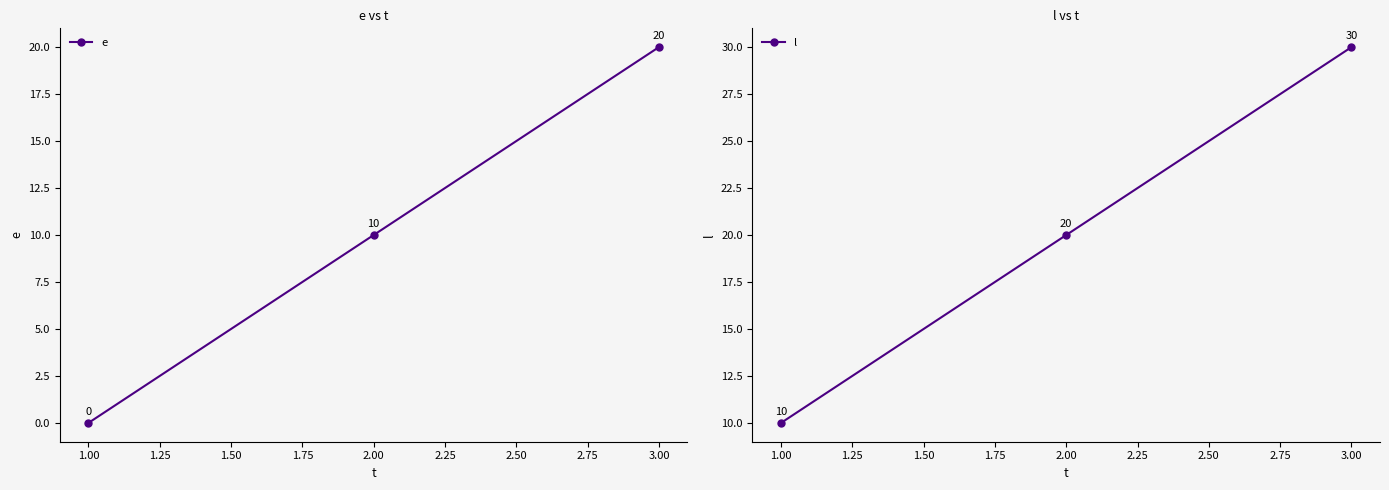

At which label is l closest to 20?

2.00